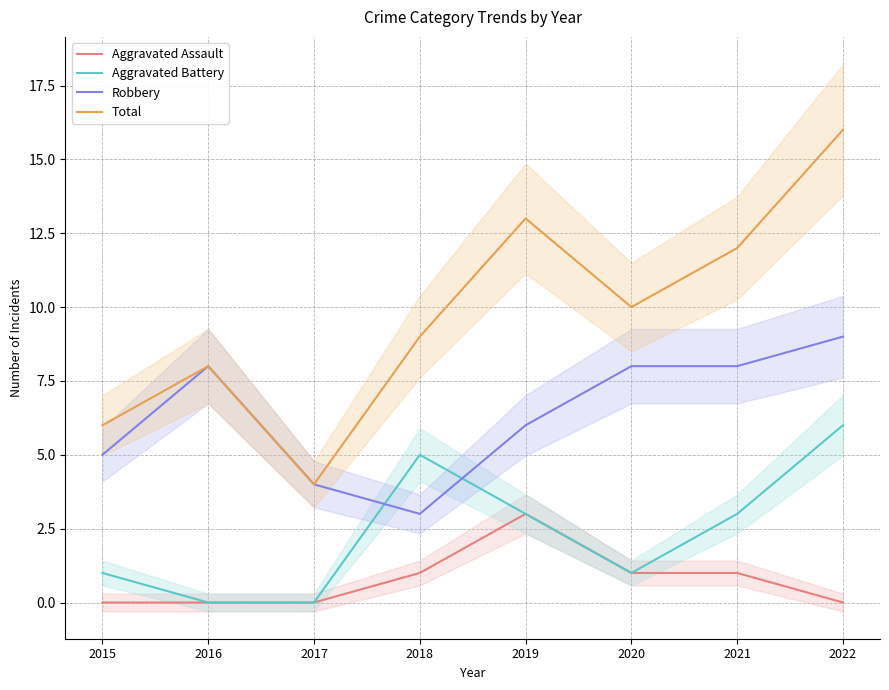

What is the sum of the Robbery values at 2018 and 2017?

7